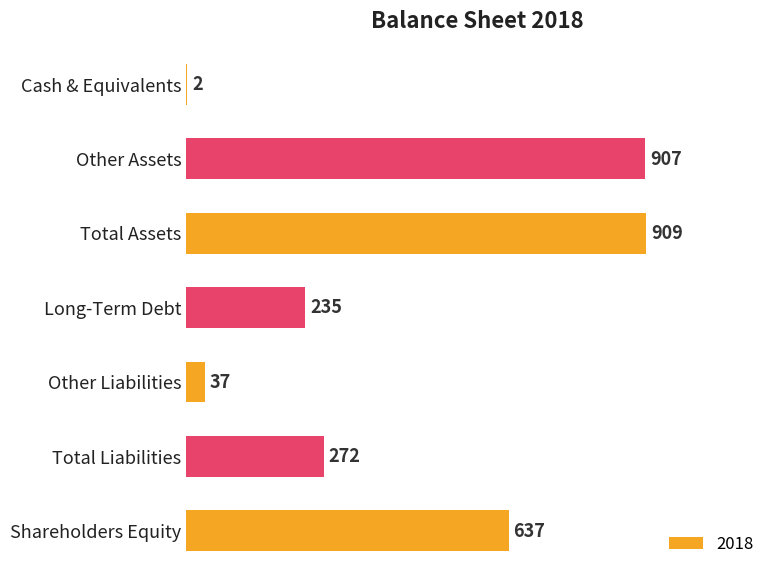

What is the change in value from Other Liabilities to Shareholders Equity?

+600